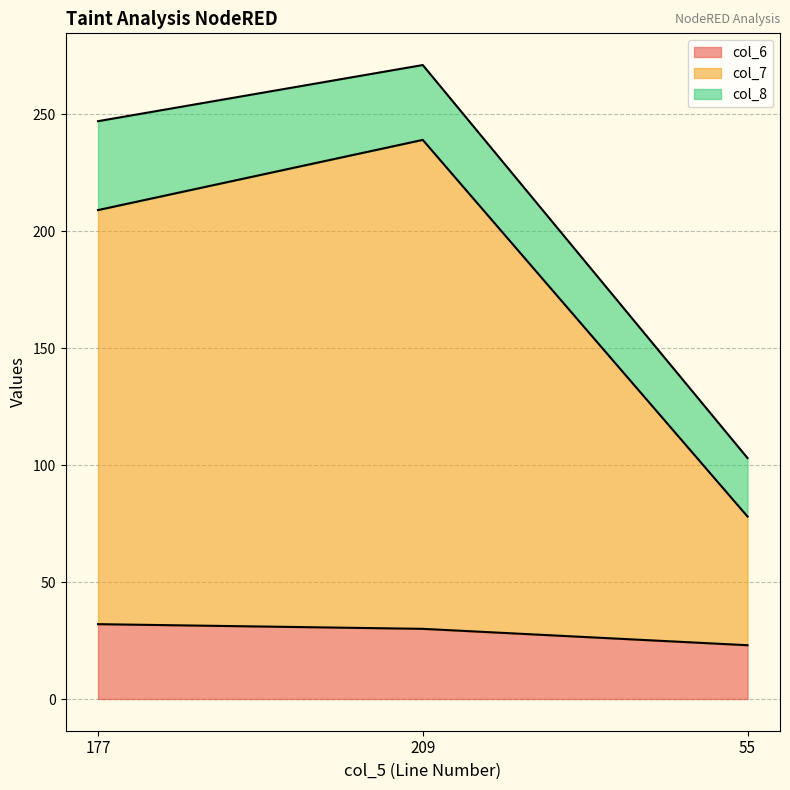

Between 209 and 177, which is larger?

177